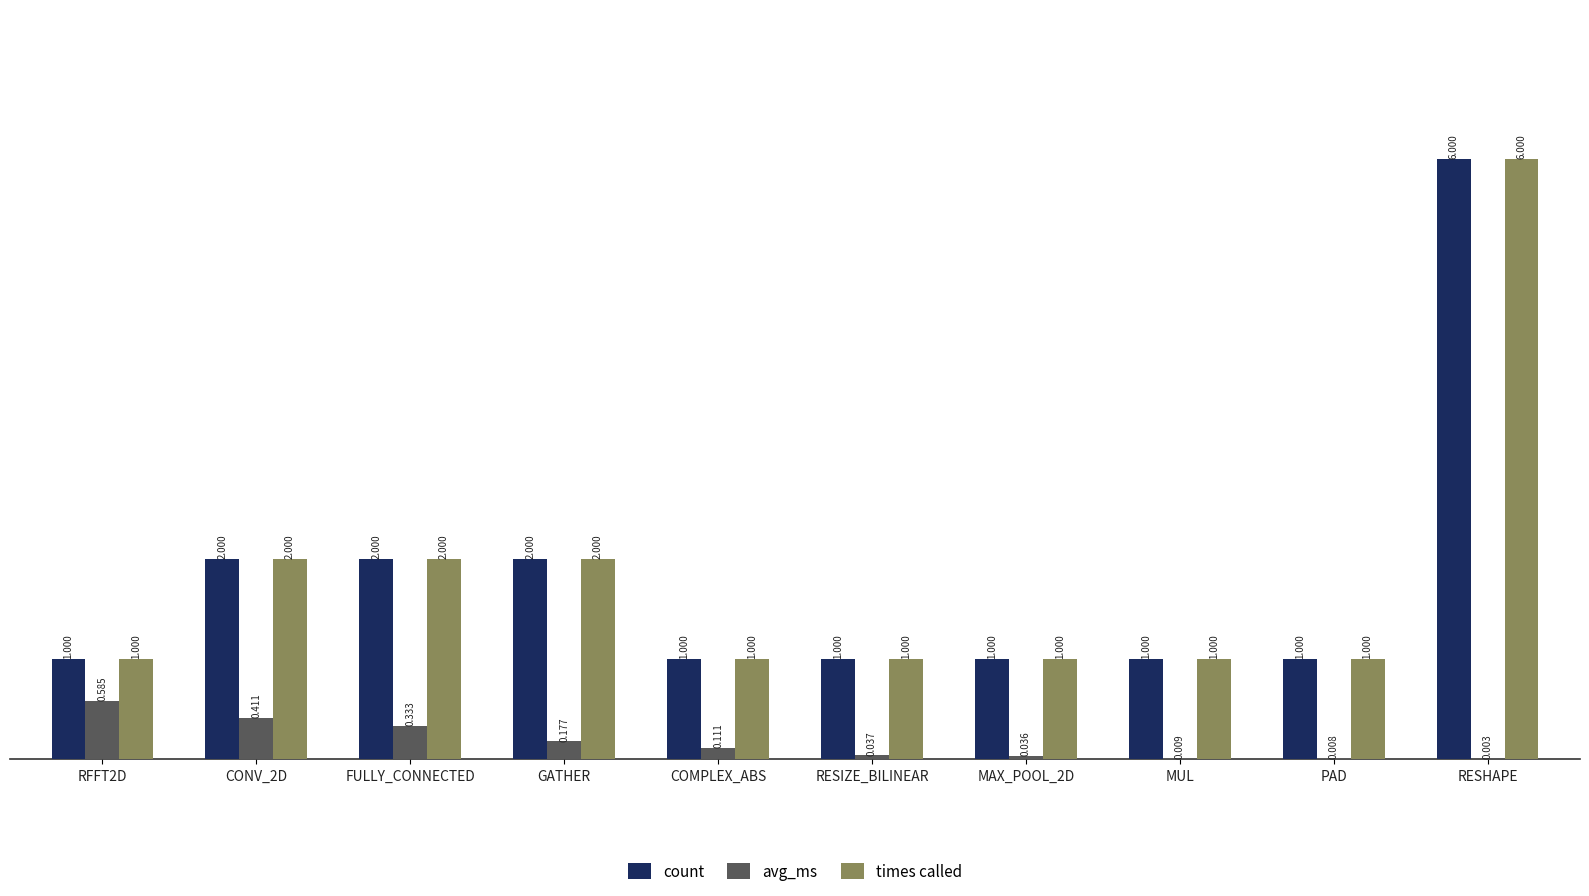

Between MAX_POOL_2D and MUL, which series saw the biggest shift?

avg_ms